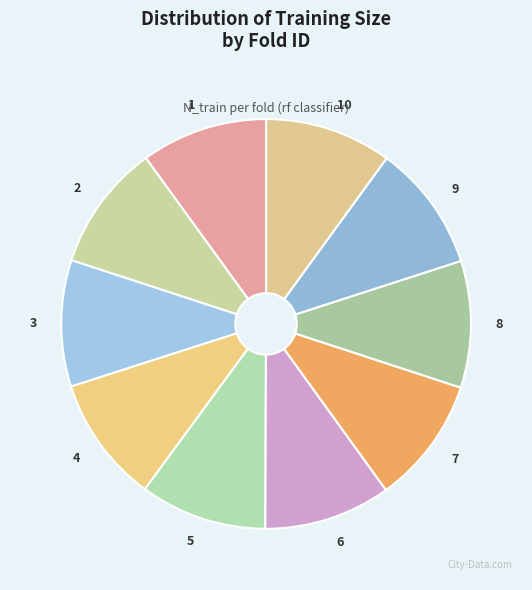

Which category has the biggest portion of the pie?

5